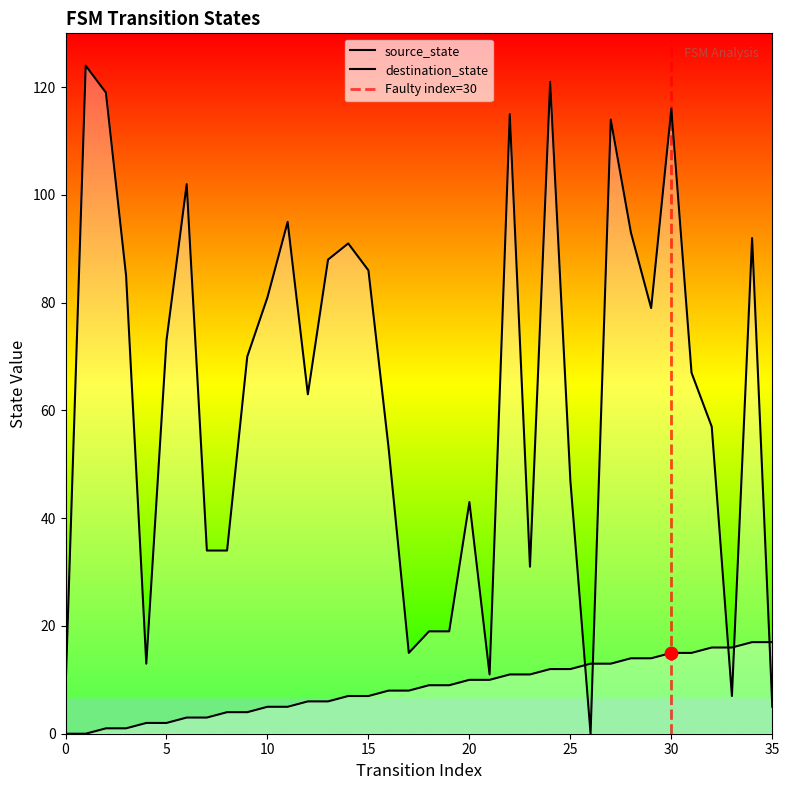

Which series contains the highest Y value?

destination_state